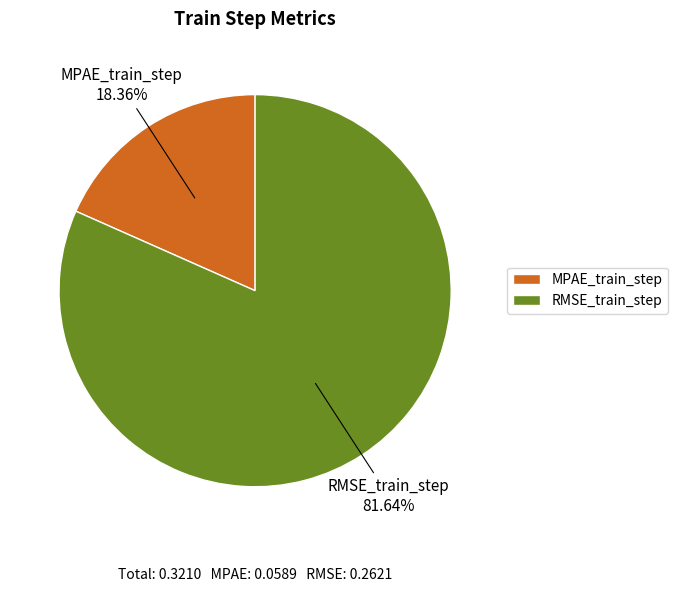

Count the number of slices in the pie.

2